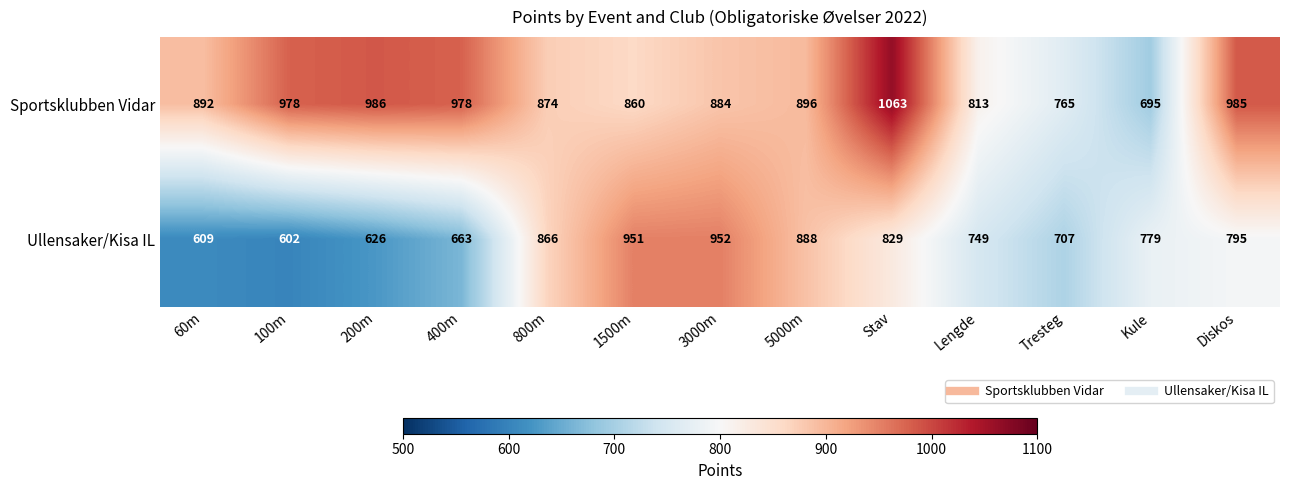

What is the sum of the Sportsklubben Vidar values at Stav and Kule?

1758